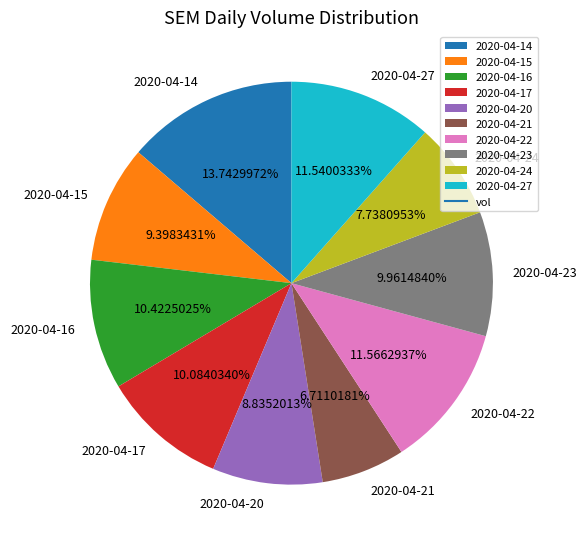

Does 2020-04-21 represent more than half of the total?

No